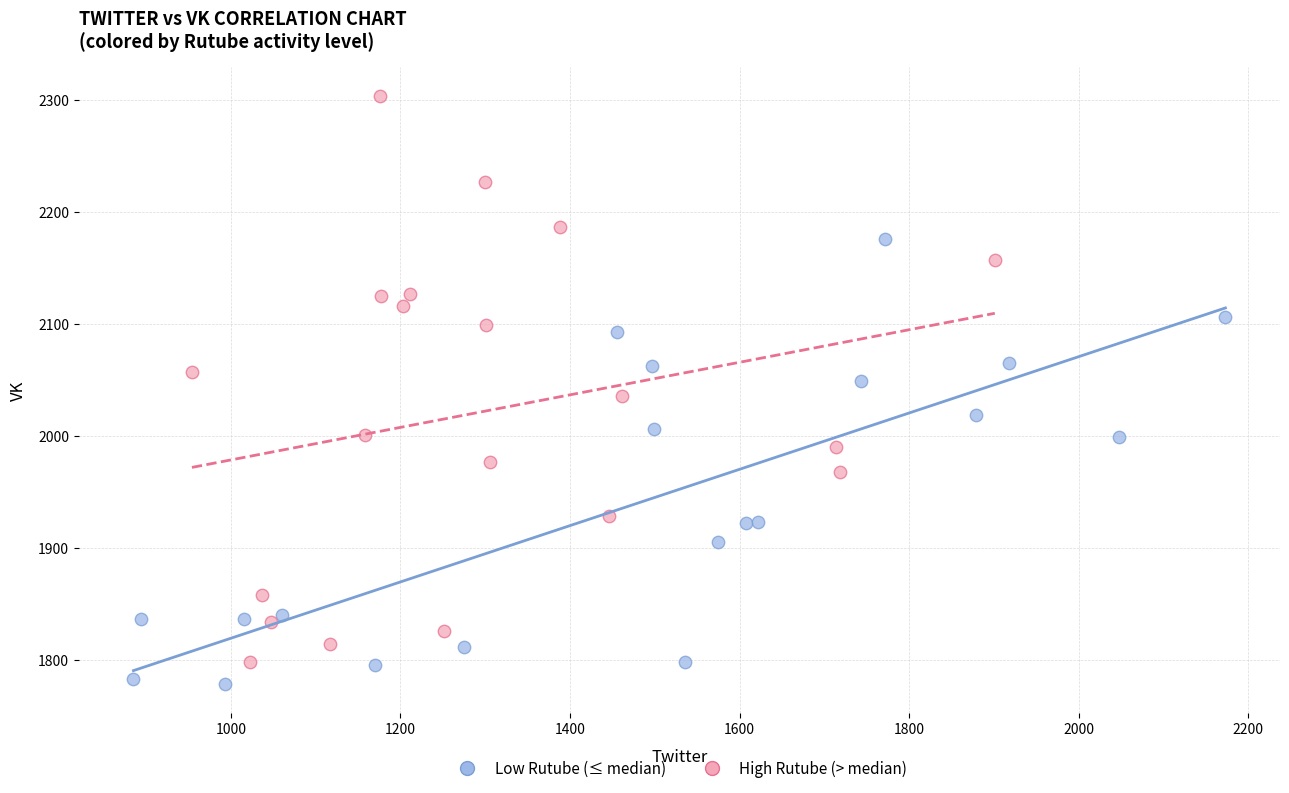

Which series contains the lowest Y value?

Low Rutube (≤ median)